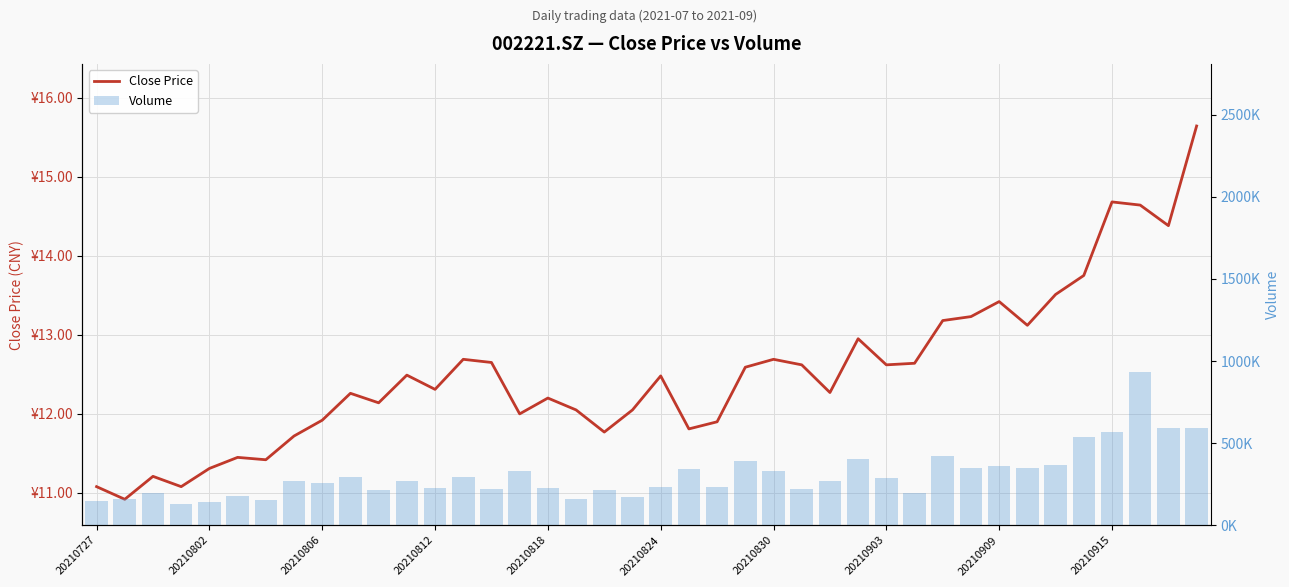

Where is Close Price nearest to the value 13?

27